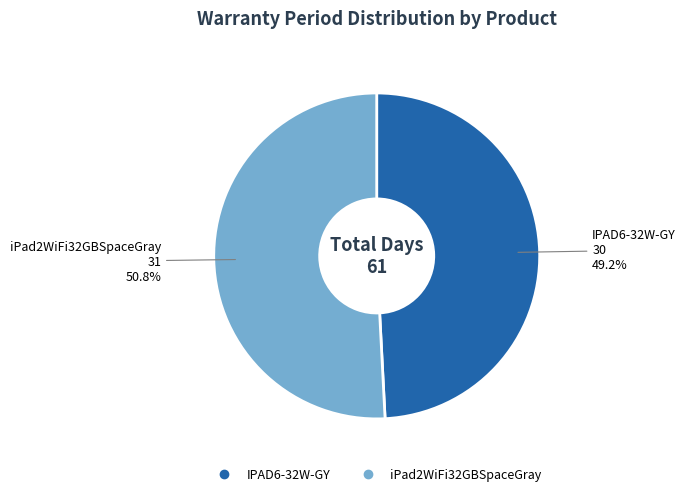

To the nearest percent, what is the average slice percentage?

50%